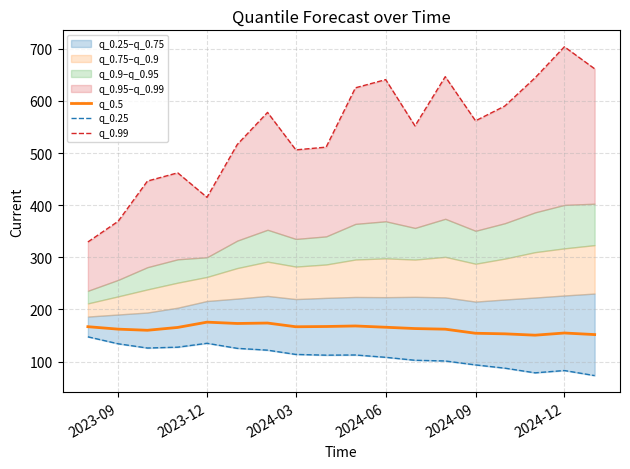

What is the sum of all q_0.99 values?

9761.4